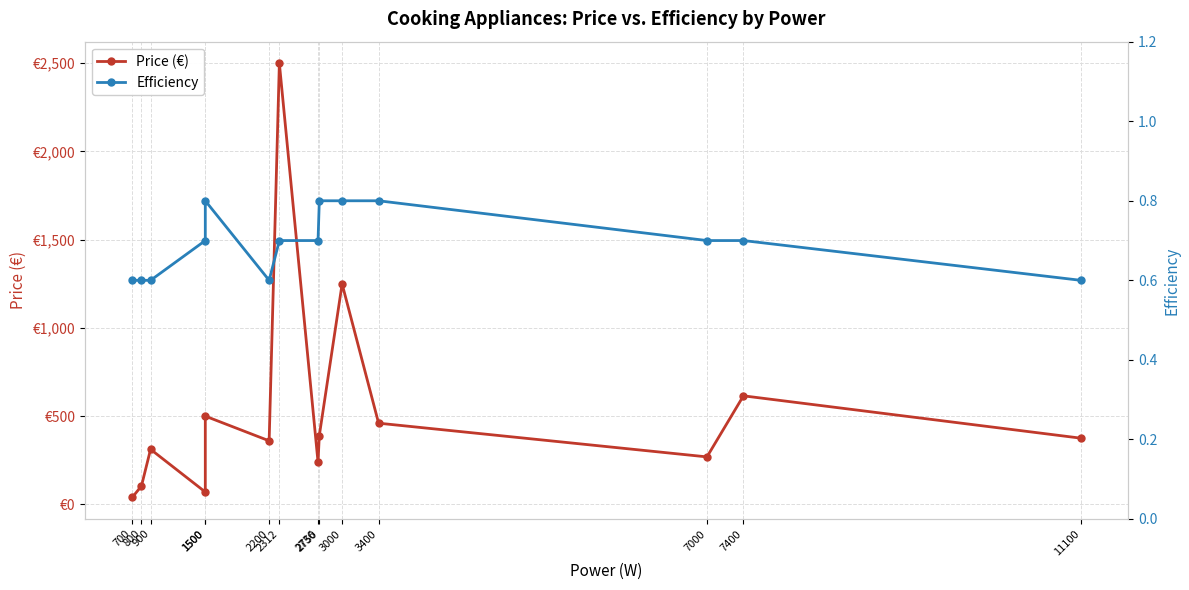

True or false: Price (€) and Efficiency cross at least once.

False